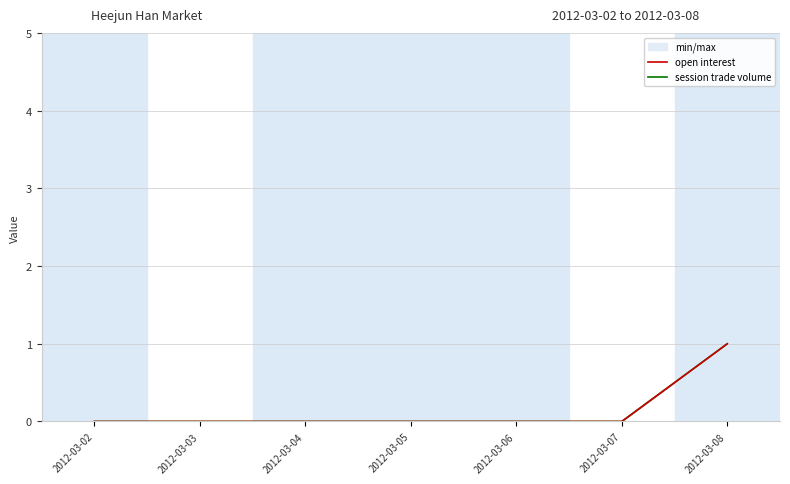

Which category has the highest value across all series?

2012-03-08